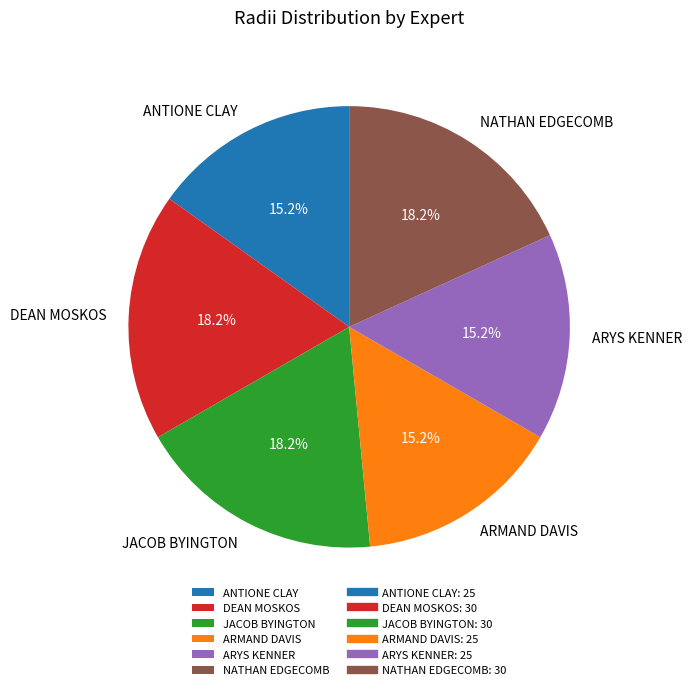

Is JACOB BYINGTON the majority of the pie?

No